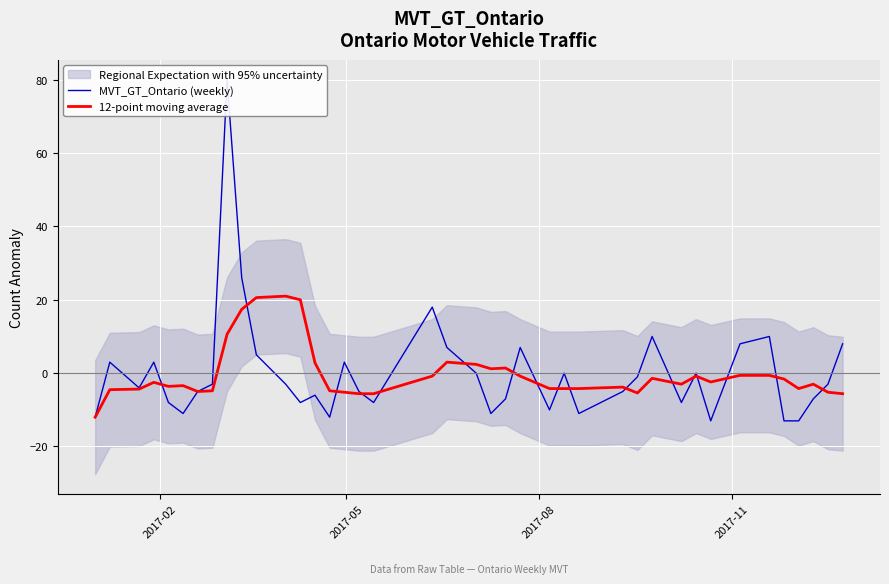

List the series in order of their overall mean, highest first.

MVT_GT_Ontario (weekly), 12-point moving average